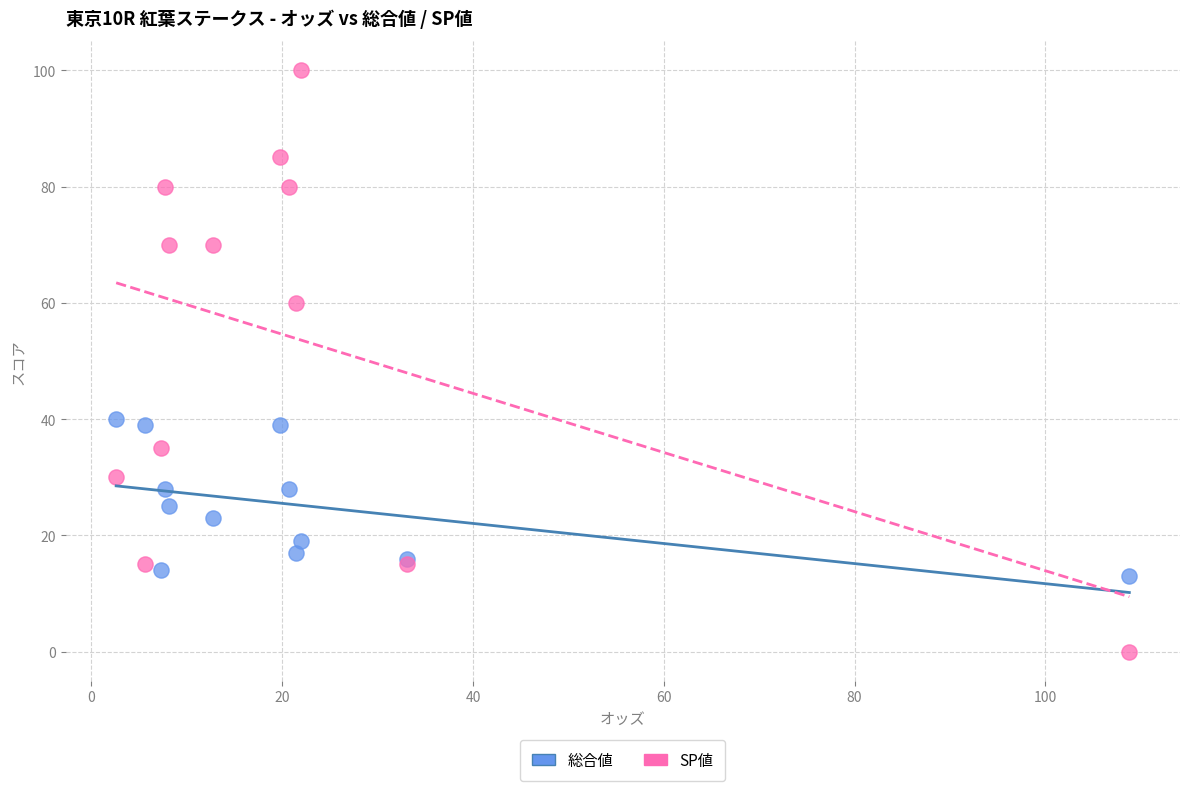

Which series has the widest spread of Y values?

SP値